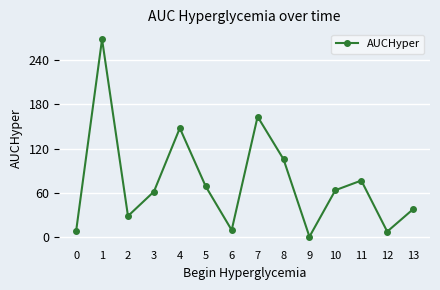

What is the maximum value shown in the chart?

268.4